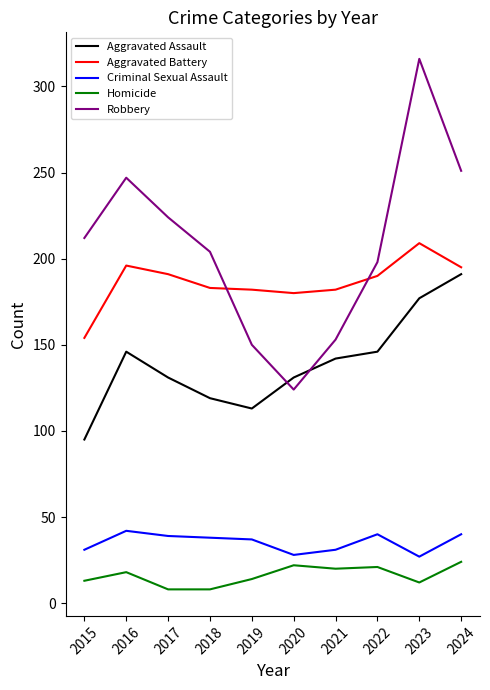

At how many categories does at least one series exceed 11?

10